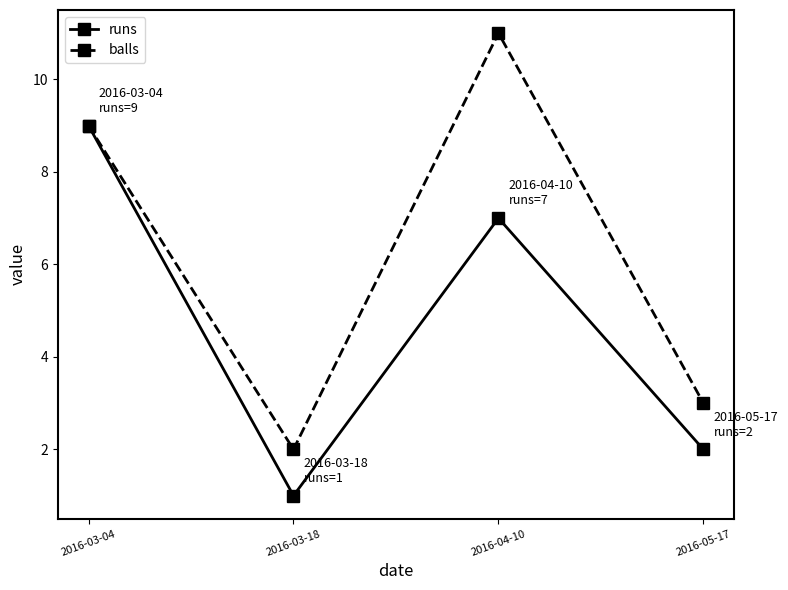

Reading right to left, list all the values displayed in this chart.

runs: 2	7	1	9
balls: 3	11	2	9